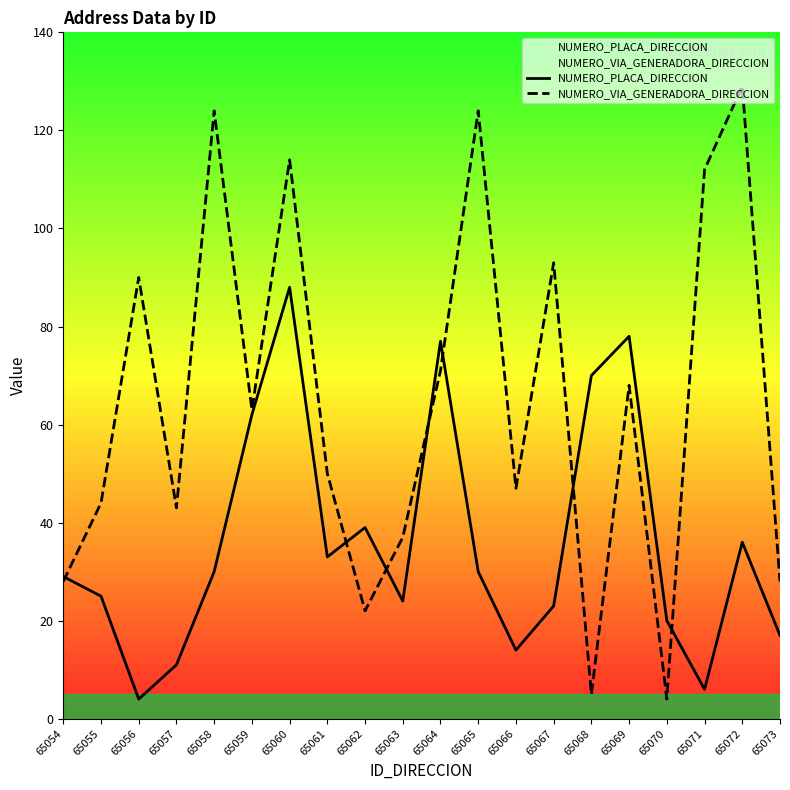

What value does the NUMERO_VIA_GENERADORA_DIRECCION series have at 65064, to the nearest 5?

70